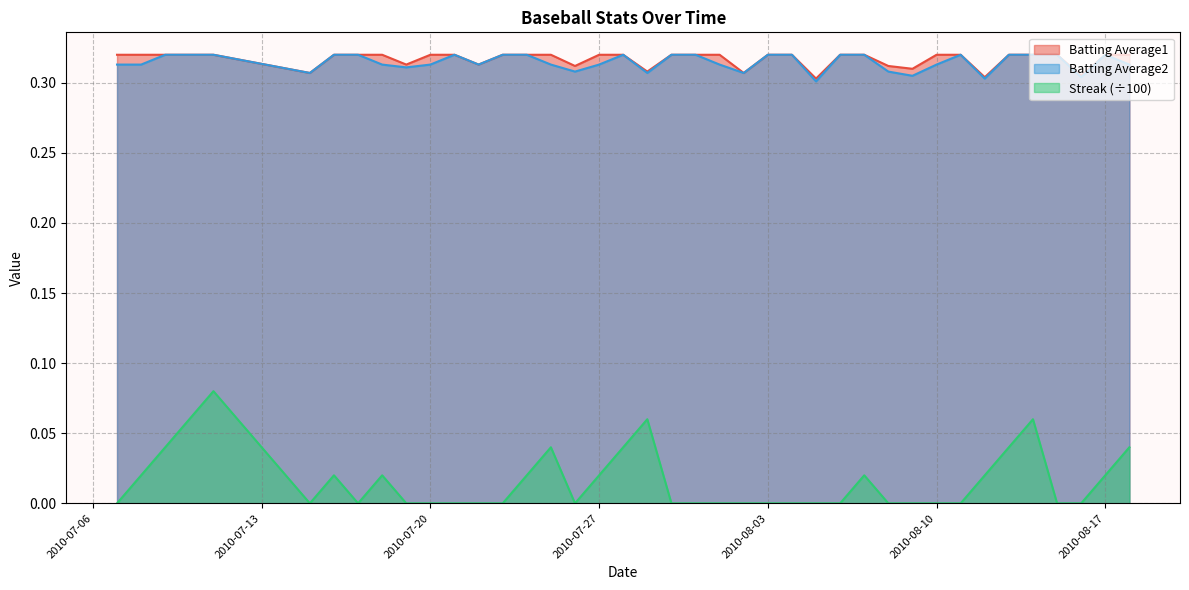

Which series changed the most between 2010-07-17 and 2010-08-14?

Streak